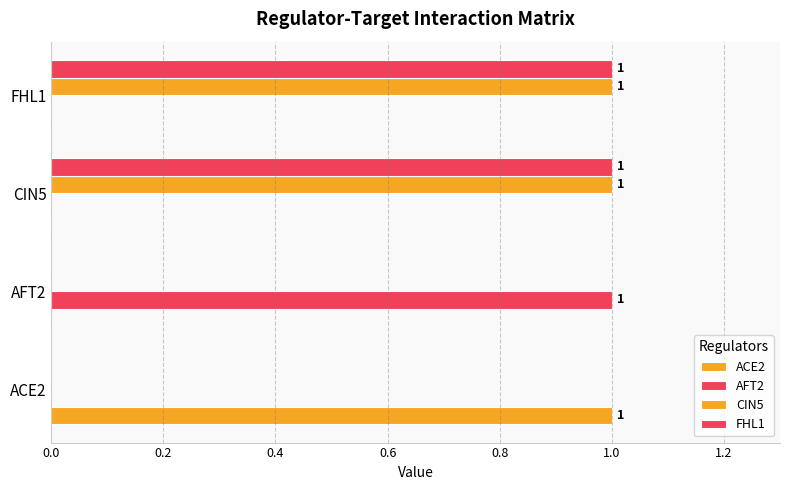

List the series in order of their peak value, lowest first.

ACE2, AFT2, CIN5, FHL1